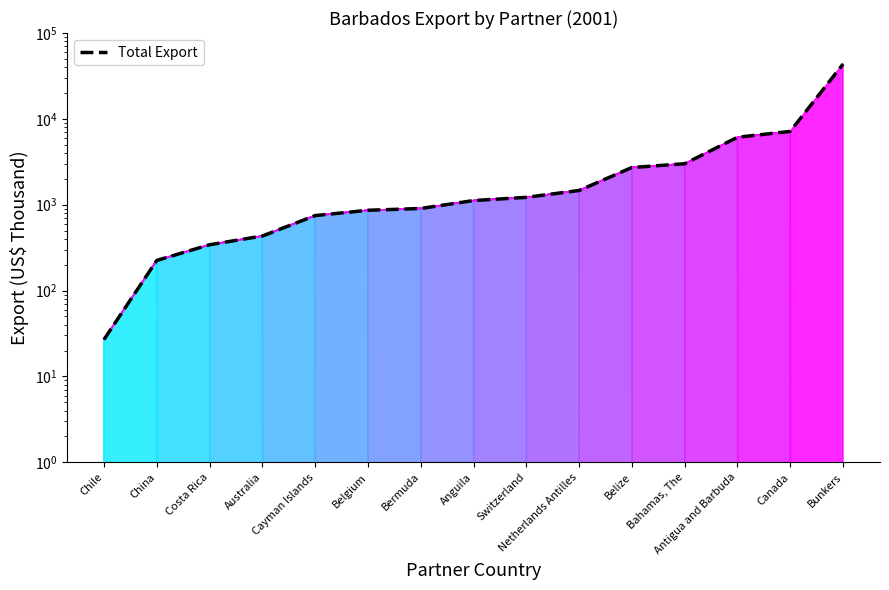

Where does the data first go above 1118?

Anguila